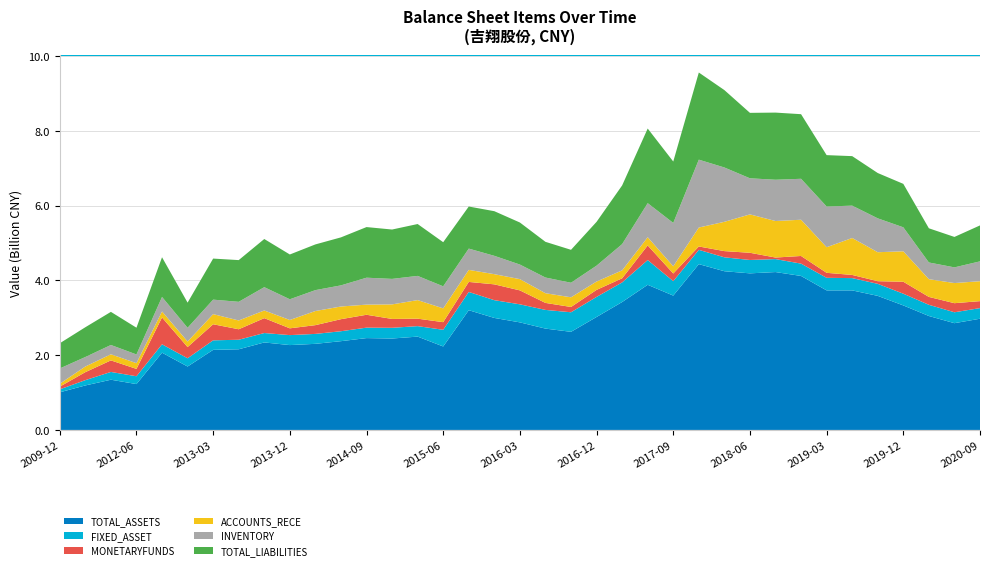

Reading left to right, list all the values displayed in this chart.

TOTAL_ASSETS: 1006209337.8	1189718589.0	1342742533.5	1226154284.1	2065800897.2	1696066335.2	2141198295.4	2156822236.3	2339744138.3	2268930258.9	2302476985.2	2373682875.7	2456095377.1	2444617015.1	2495735560.3	2231933924.3	3201913321.0	2995095235.1	2876354735.5	2710005149.3	2623644458.2	3020580759.9	3420356752.7	3881231574.0	3592461788.5	4434301774.1	4243943180.8	4187343813.2	4222080863.9	4117939917.6	3731769032.2	3731485074.5	3584925548.2	3329694918.8	3046836089.1	2854928612.0	2973621021.5
FIXED_ASSET: 79159472.4	141863427.2	207974997.4	209303932.6	224235039.8	220379471.7	255009351.3	254811282.1	251560280.9	266869240.8	265726540.8	265623772.5	279387028.5	286828837.8	280135958.3	446115255.2	488363217.4	474953954.7	482671399.6	499721757.8	523011606.9	536930881.4	524683286.1	662178367.3	385966946.1	381568838.0	372084217.4	357614705.9	346658612.2	329540986.5	336039417.9	328803287.5	321850126.1	313548187.5	299476595.0	291634108.5	284622127.6
MONETARYFUNDS: 72505628.6	213574529.1	308877709.7	197144835.0	718154530.5	299625882.7	429664117.4	280574920.1	398138326.5	181342523.0	234068396.1	322465990.7	344337513.7	236755227.6	199544580.5	203878657.8	267937284.3	423167020.8	372812068.7	187212335.2	141651383.2	188046544.6	110055117.8	390381139.7	205060974.2	90301682.8	166121099.3	192472516.4	41431299.5	204471302.8	133790857.9	84513228.4	70929062.2	319679625.6	210878837.3	242995853.0	186150420.2
ACCOUNTS_RECE: 76888154.4	150646056.1	163232230.8	152464740.3	160420939.8	148236977.4	270969261.1	235404634.3	205044468.9	223060774.3	377772308.8	339019079.2	271128204.6	389123034.5	496389555.2	368625506.2	322330072.1	272082964.4	300841496.4	259153479.7	258442757.1	222980429.6	211835826.3	219818235.2	191920256.8	506505462.8	783182268.2	1026660684.6	976823947.8	969037076.5	684349735.5	988077797.5	774668932.8	814557567.9	474360085.2	537998477.9	533182627.7
INVENTORY: 409047405.3	254260949.6	249078437.8	233312709.4	387597876.7	367498037.7	387460873.3	498418787.1	623565786.7	553859391.0	558778472.4	565152839.8	720188785.7	681689233.4	647522072.0	590062019.1	568524800.4	490593908.8	389973110.3	419607636.1	389378113.2	424924040.3	702099186.5	910975546.7	1160090355.8	1814798988.2	1452944389.7	964884945.1	1103608932.2	1095022902.2	1088846323.4	864914334.5	905921478.0	641008965.6	446592725.4	419646167.3	530620461.6
TOTAL_LIABILITIES: 673873776.9	796243742.7	885502997.9	715270890.8	1061747418.6	672640506.2	1098062368.3	1115559465.7	1287593378.4	1197727552.5	1222337864.1	1283633513.3	1353663340.8	1320172539.2	1387015720.7	1179634883.7	1125516839.1	1193500508.4	1124261893.1	954448134.8	880547018.8	1171513068.0	1569413736.2	1995183241.3	1642273344.6	2330578249.8	2069624171.9	1750274014.5	1795463327.4	1727574047.1	1373786580.4	1324190189.1	1211649001.7	1161942510.6	914170510.8	813947783.0	961035755.3